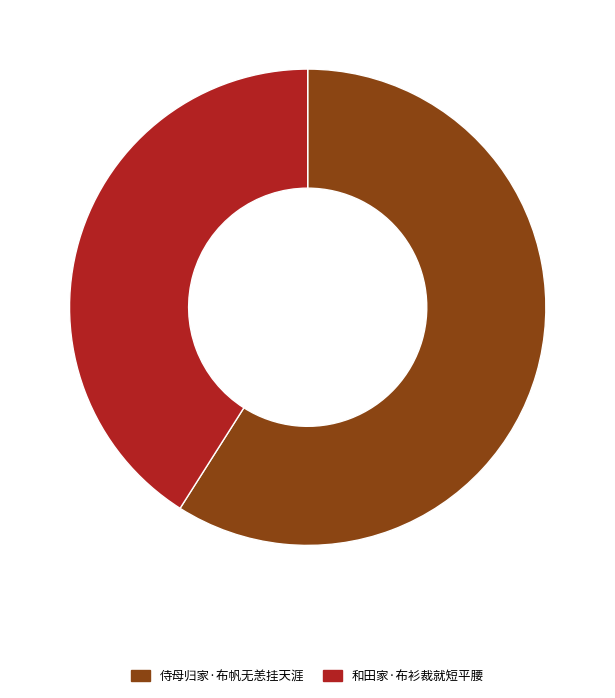

Which category has the biggest portion of the pie?

侍母归家·布帆无恙挂天涯